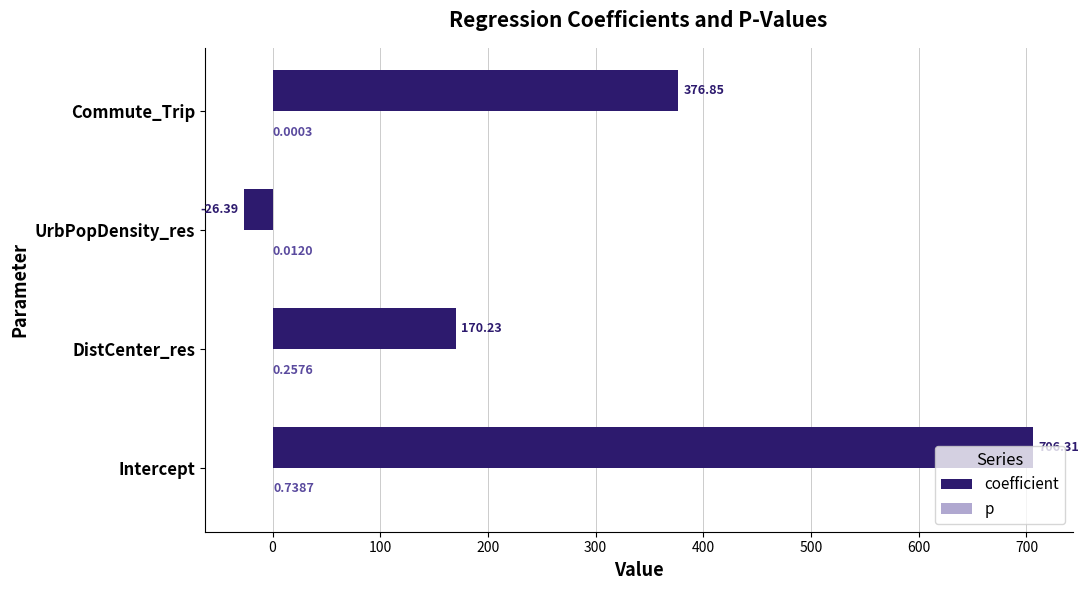

What is the sum of all coefficient values?

1227.0